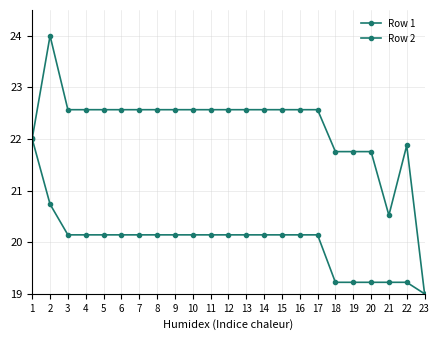

What is the spread (max minus min) of values at 16?

2.4